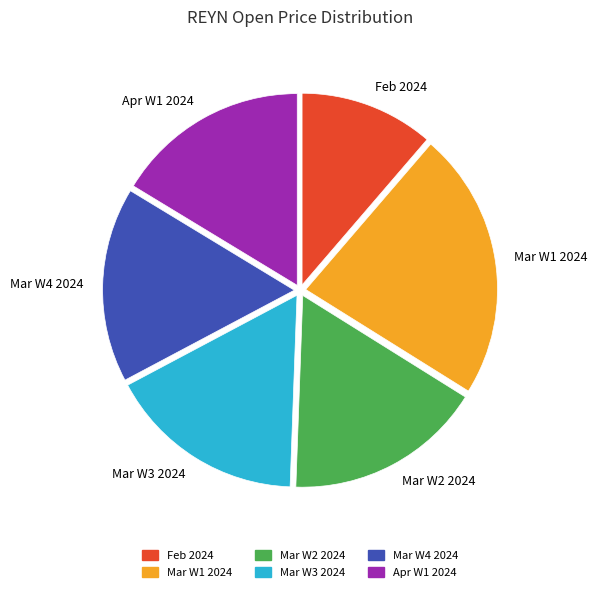

True or false: Apr W1 2024 accounts for 11% of the total.

False